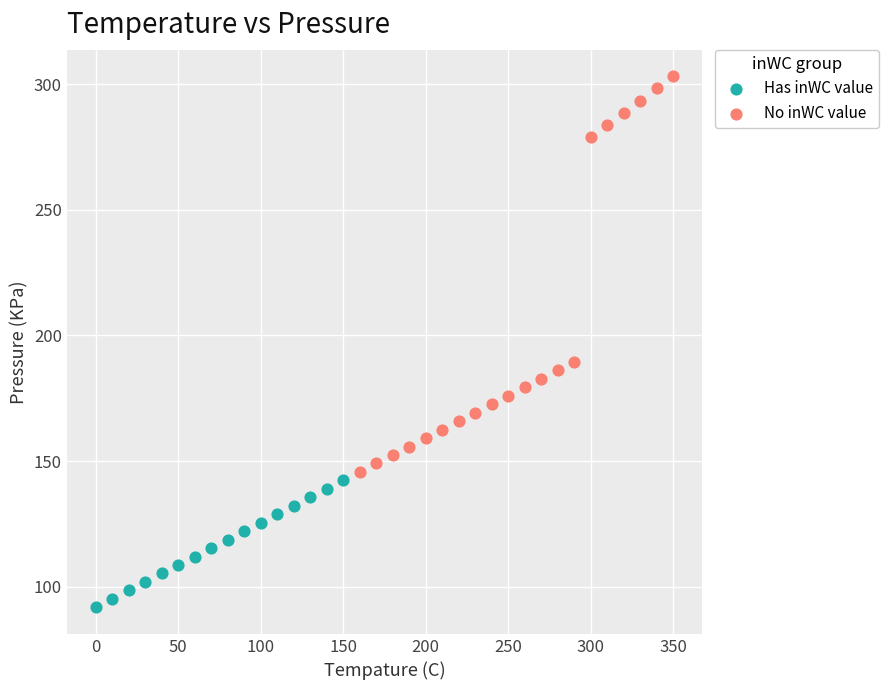

Which series reaches the maximum Y coordinate?

No inWC value